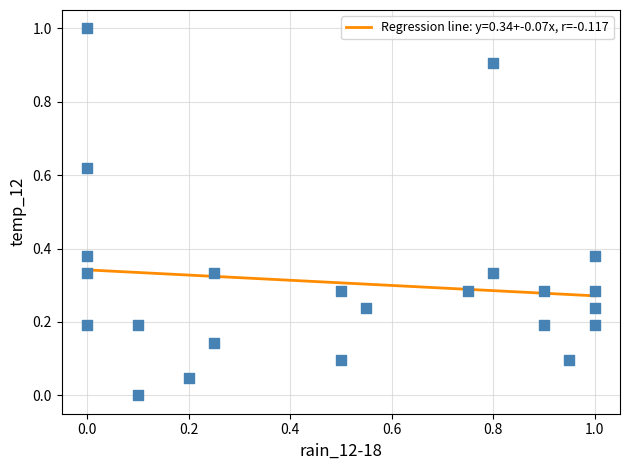

What is the range of Y values (max minus min)?

1.0